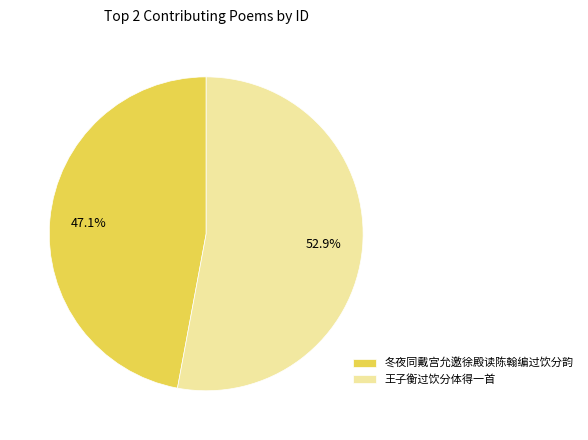

What percentage is the 冬夜同戴宫允邀徐殿读陈翰编过饮分韵 slice, to the nearest percent?

47%